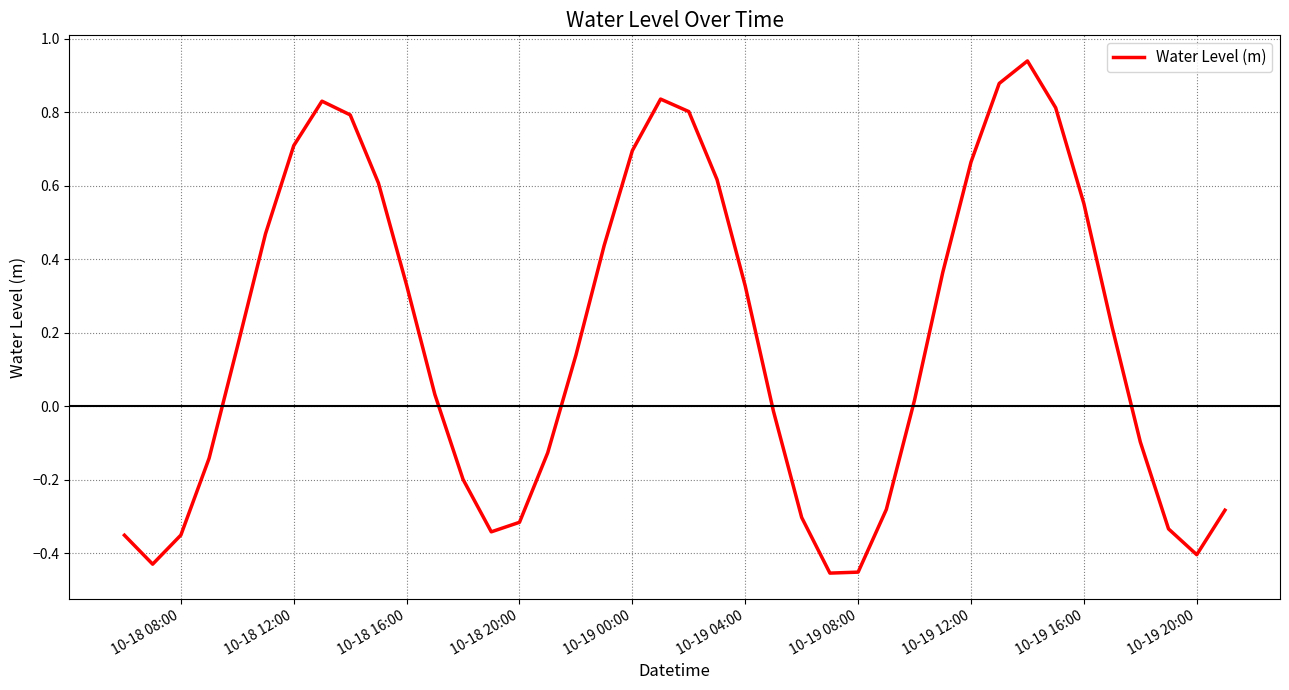

What is the difference between the maximum and minimum values?

1.4